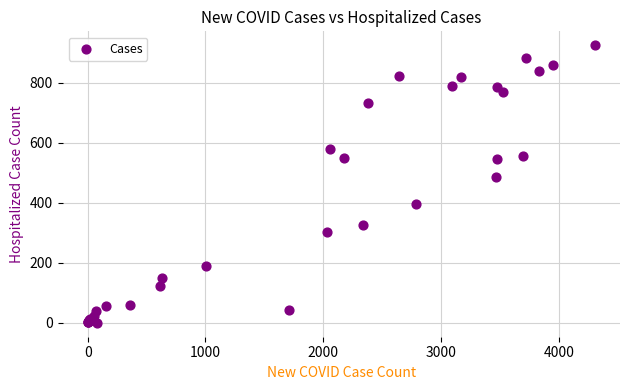

What Y value in the scatter plot is closest to 462?

485